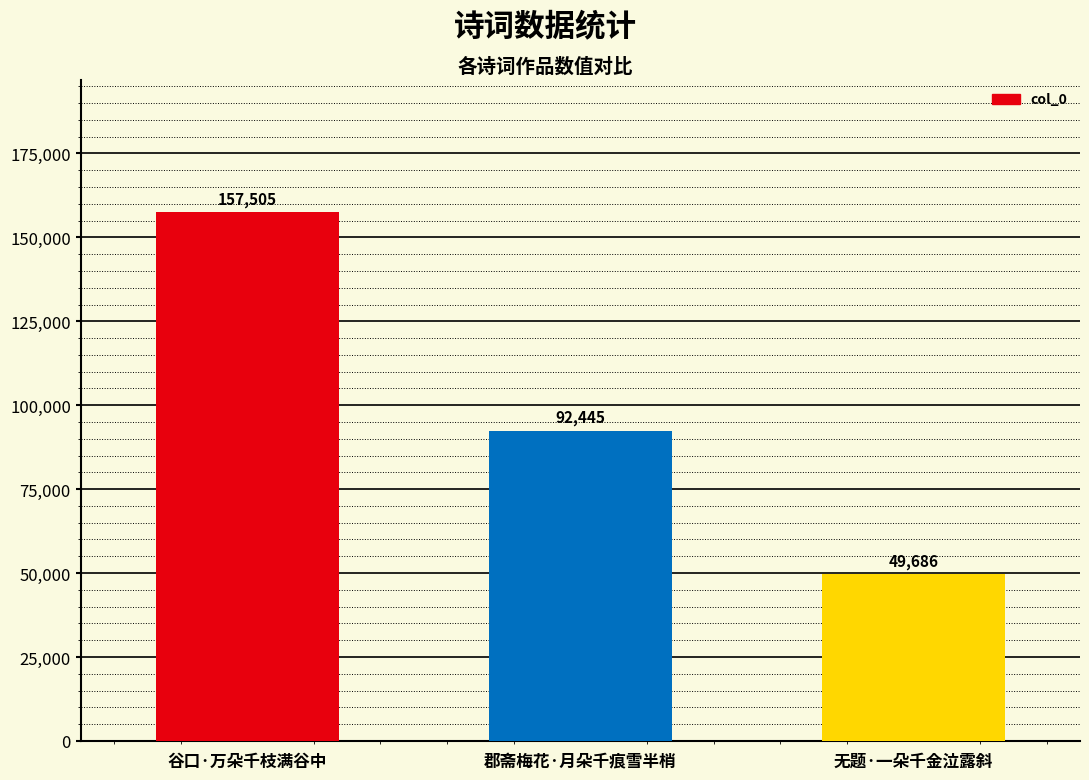

What is the label of the 3rd bar from the right?

谷口·万朵千枝满谷中